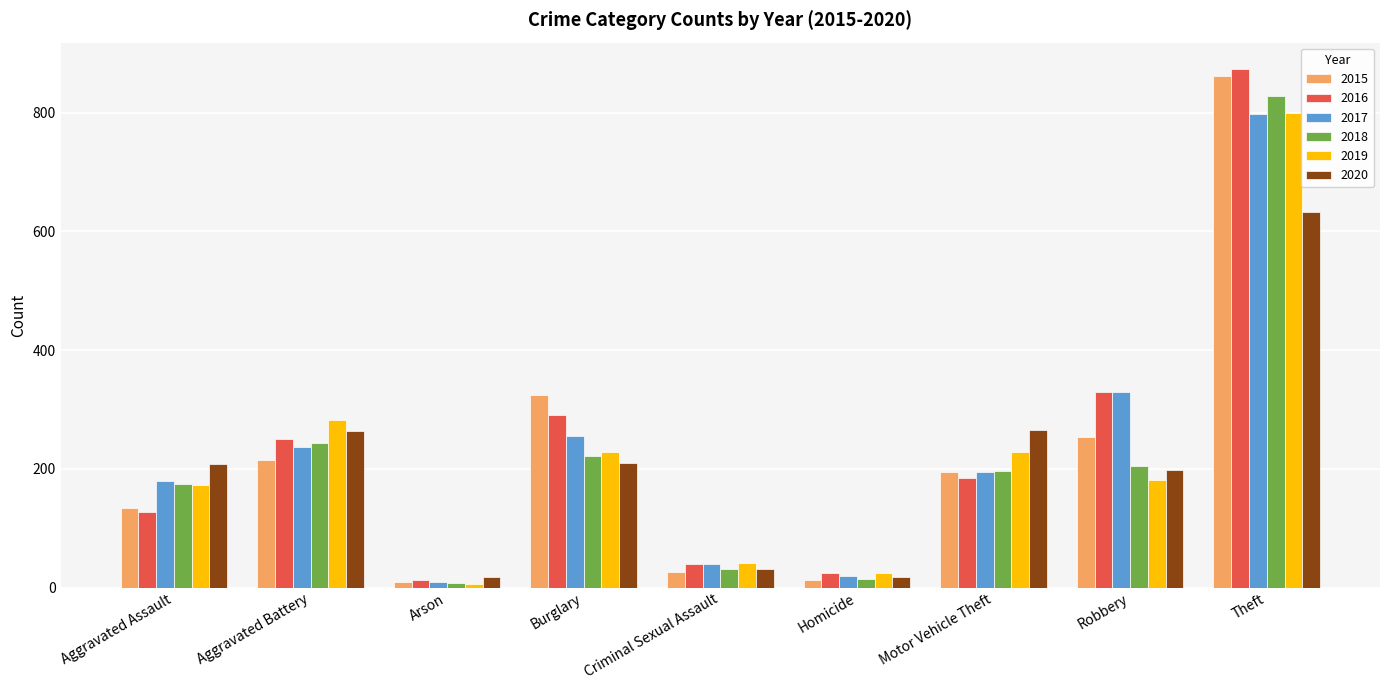

What is the label of the 2nd bar from the right?

Robbery